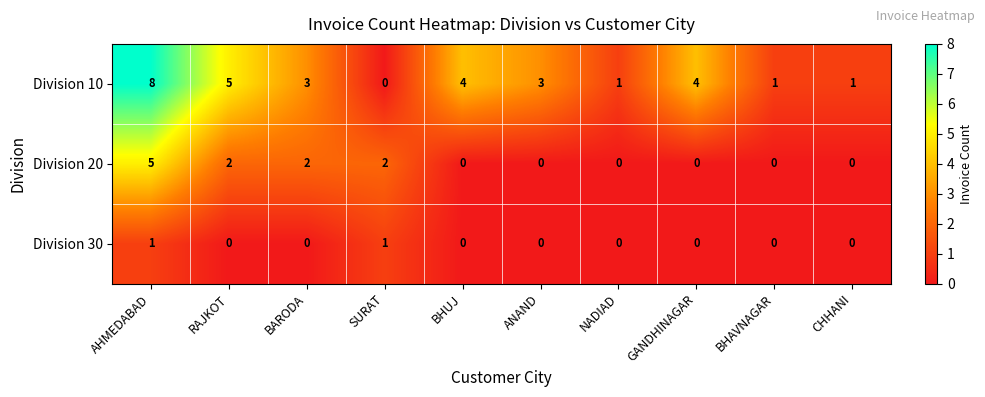

Which label corresponds to the largest value in the chart?

AHMEDABAD